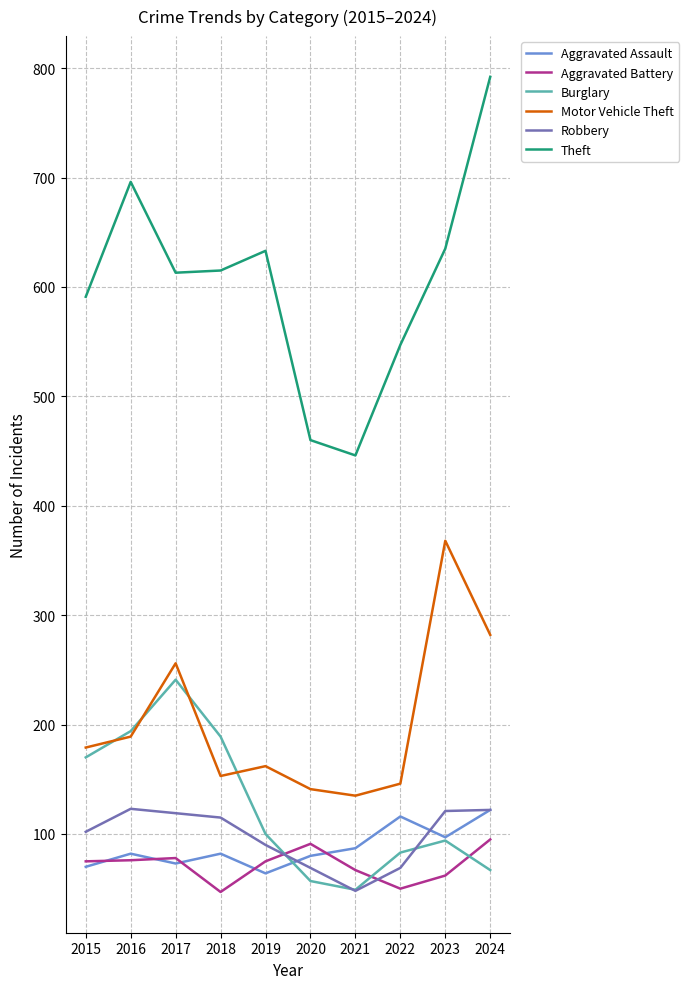

How many interior local peaks does the Theft series have?

2